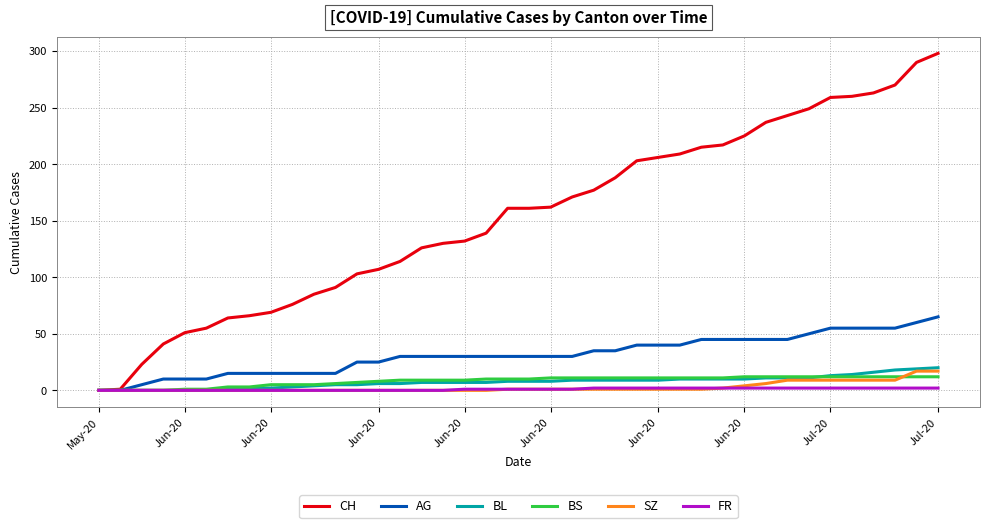

What is the difference between the maximum and second lowest values in the BS series?

12